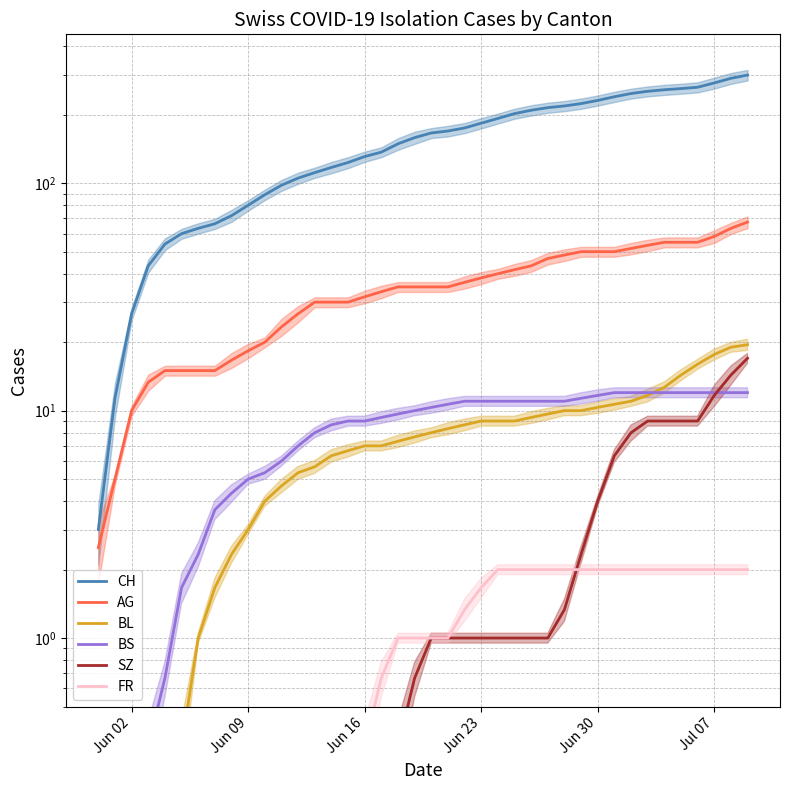

Is it true that CH equals 447.7 at Jul 07?

False